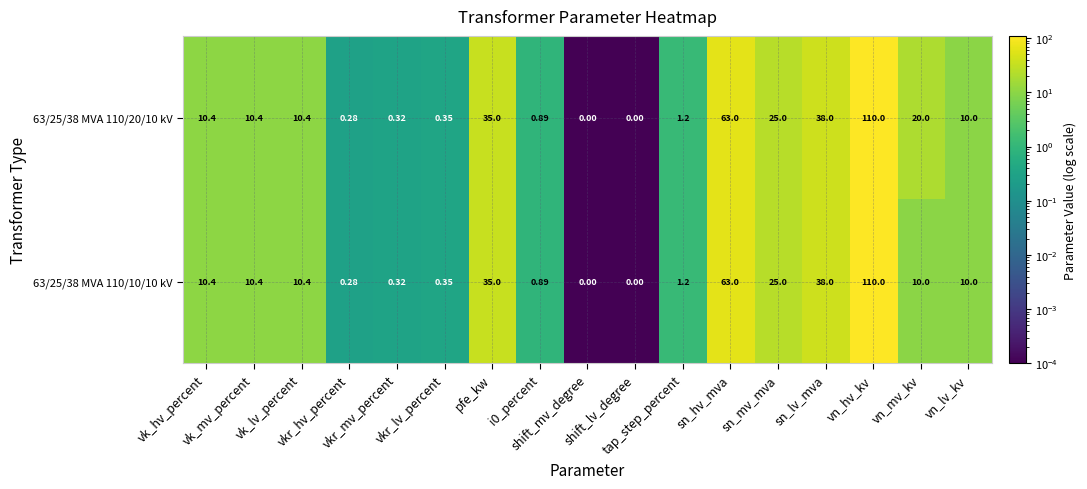

At how many categories does at least one series exceed 80?

1